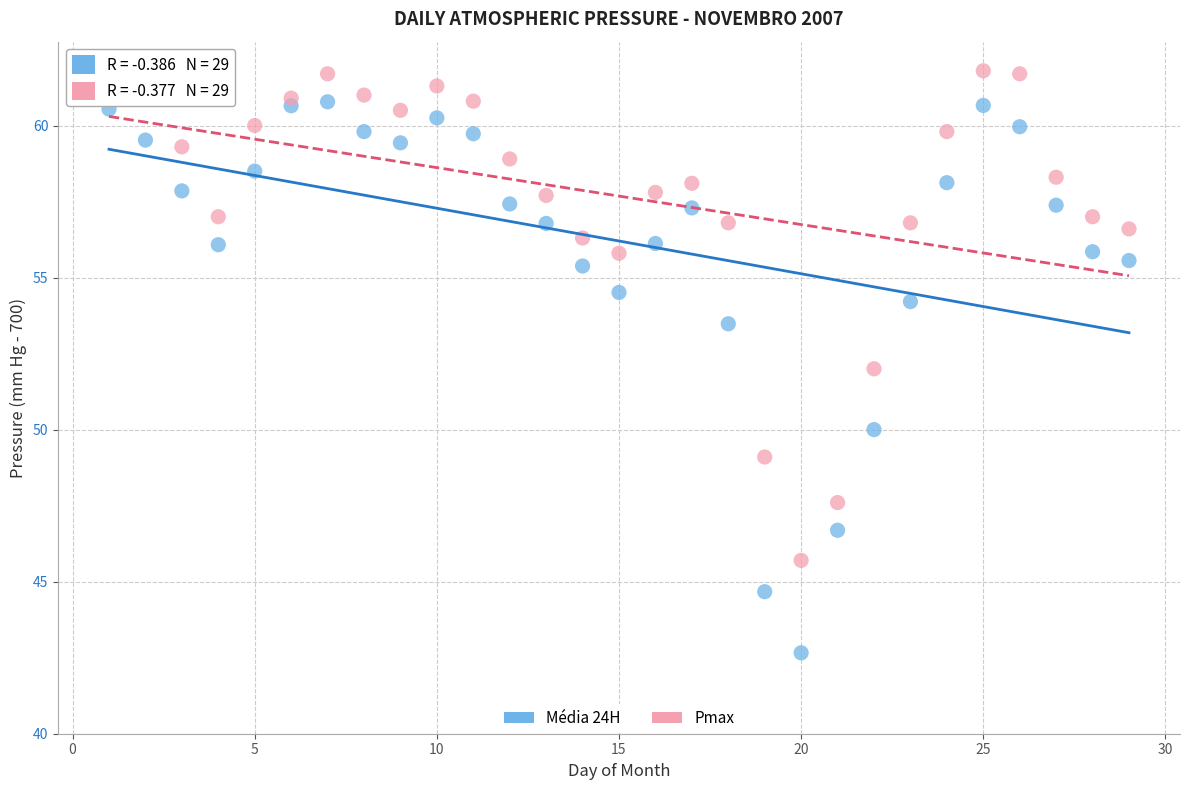

What are all the series names shown in the legend?

Média 24H, Pmax